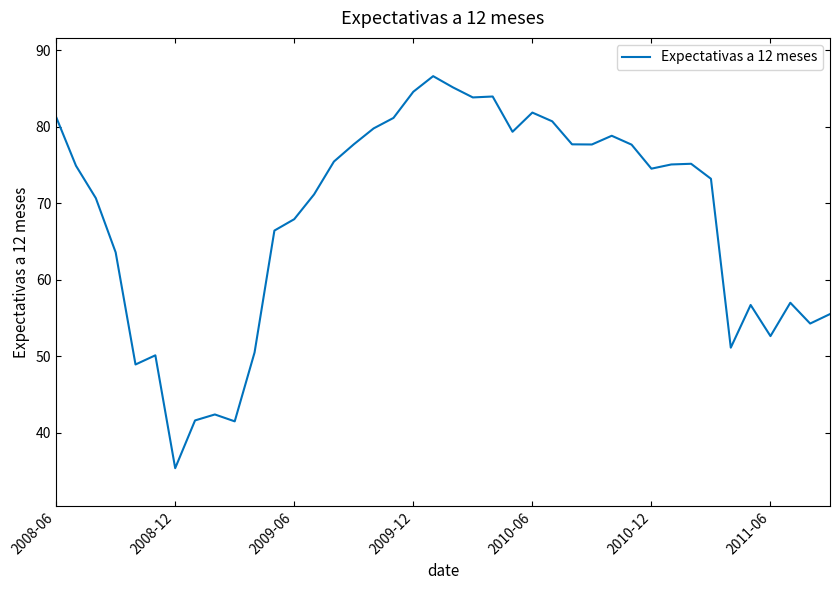

What is the greatest value displayed?

86.6